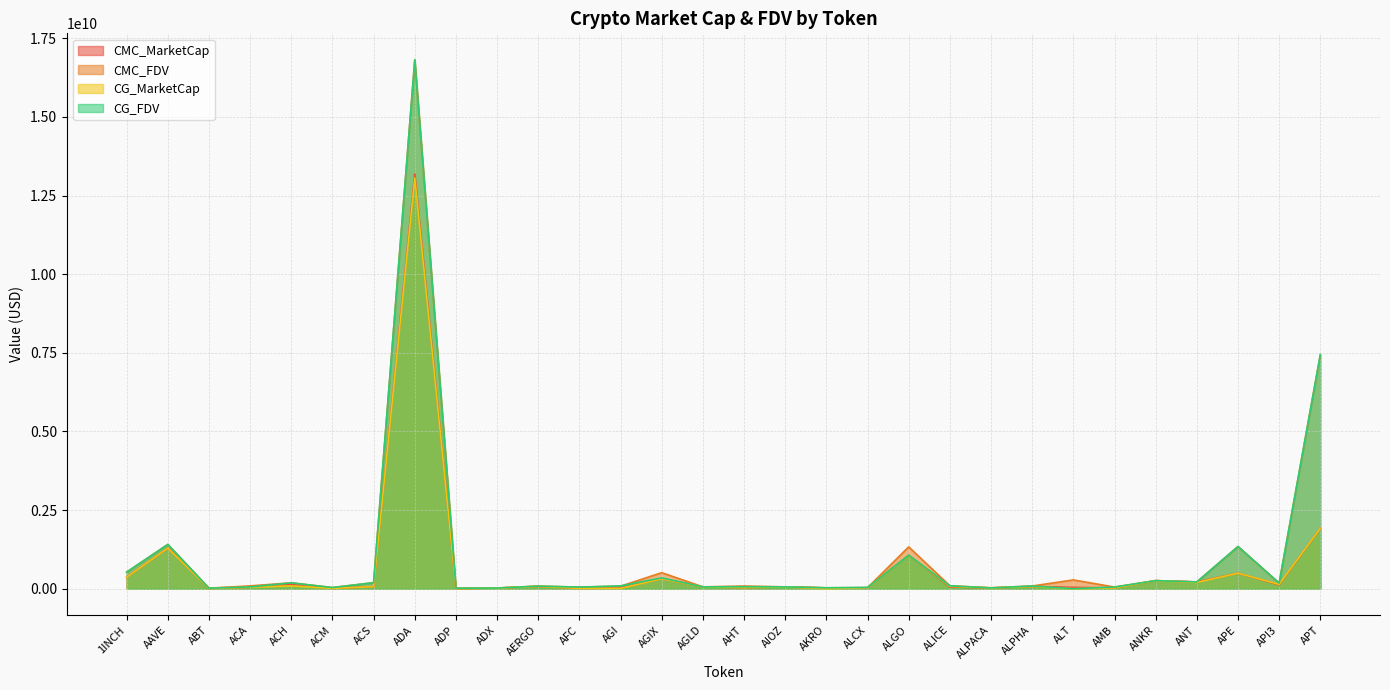

True or false: CG_FDV and CG_MarketCap intersect in this chart.

False